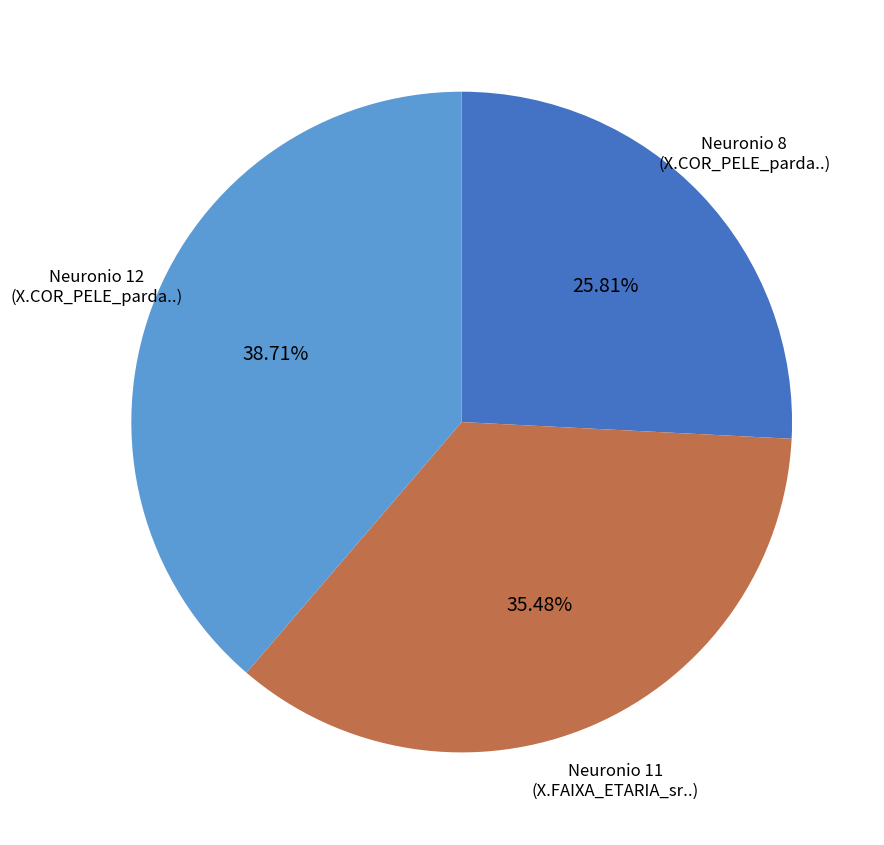

Rank the categories by value from highest to lowest.

Neuronio 12 (X.COR_PELE_parda..), Neuronio 11 (X.FAIXA_ETARIA_sr..), Neuronio 8 (X.COR_PELE_parda..)